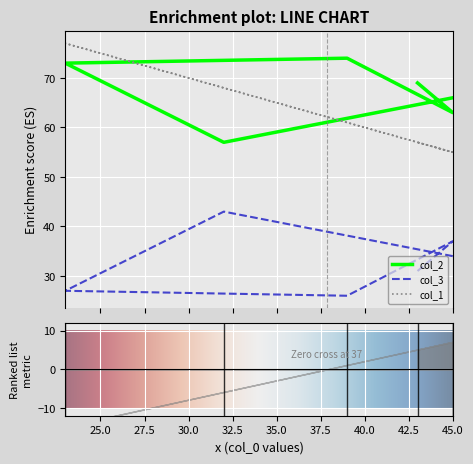

The col_1 series shows 61 at 39. True or false?

True